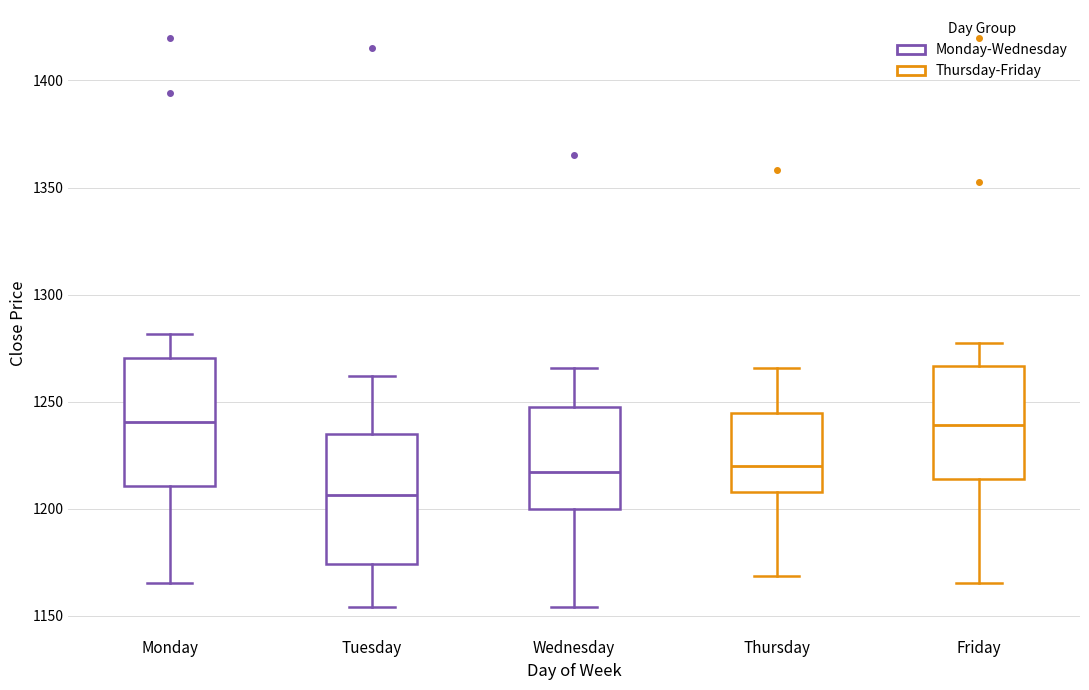

Where does the median line of the box for Monday sit on the y-axis? The values are not printed on the chart, so give them approximately, as read against the axis.

1240